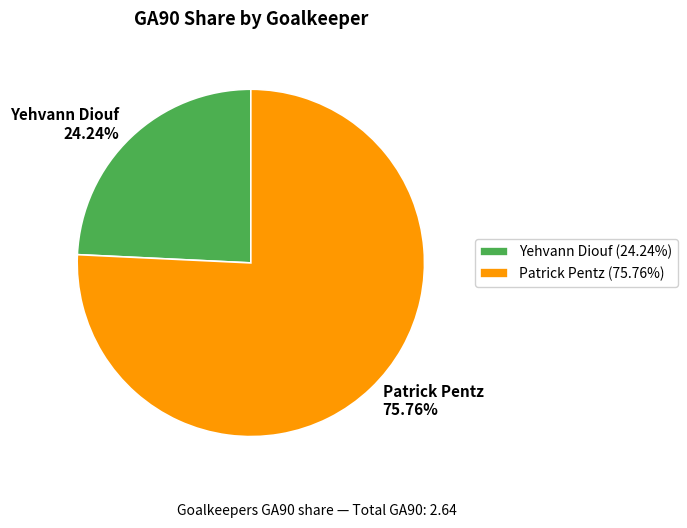

To the nearest percent, what is the difference between the Patrick Pentz and Yehvann Diouf slice percentages?

52%